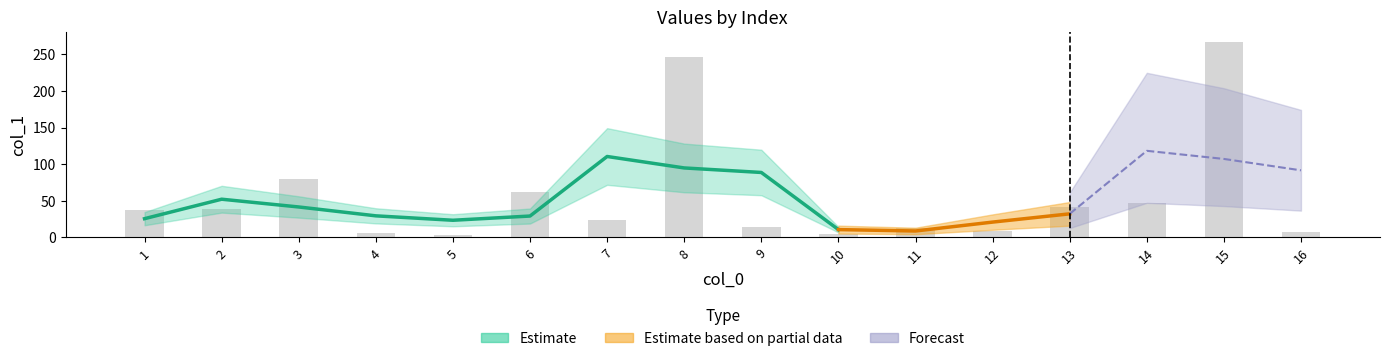

Which label corresponds to the smallest value in the chart?

5